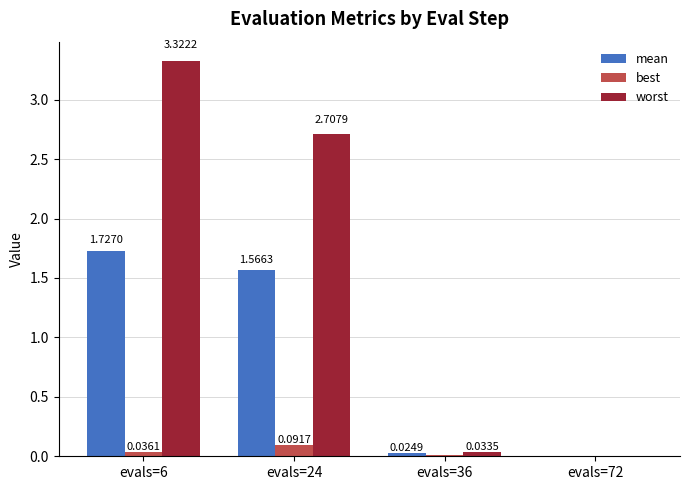

What is the sum of the worst values at evals=24 and evals=6?

6.0